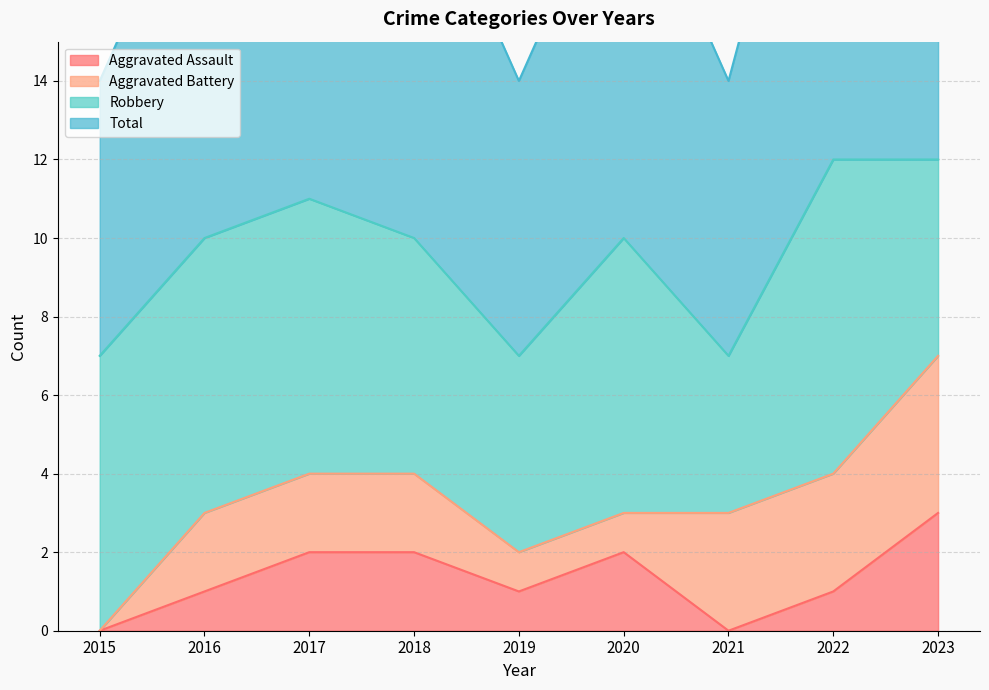

What is the sum of all Total values?

86